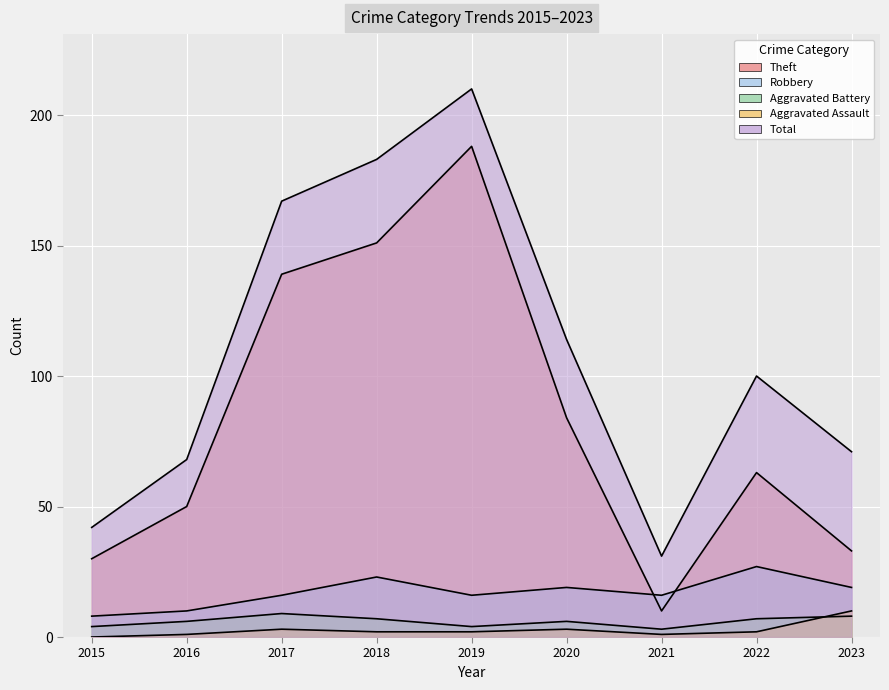

What is the approximate value of Total at 2023, to the nearest 5?

70